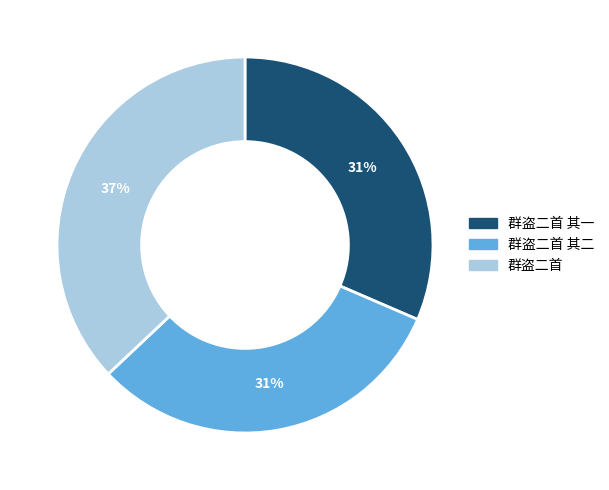

To the nearest percent, what is the average slice percentage?

33%